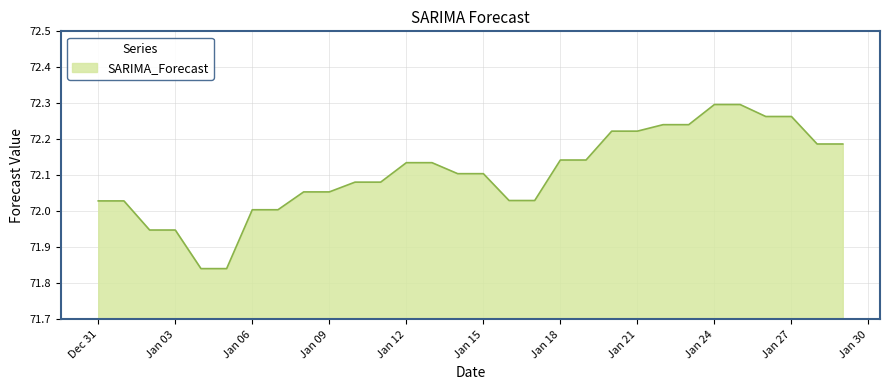

What is the difference between the maximum and minimum values?

0.5